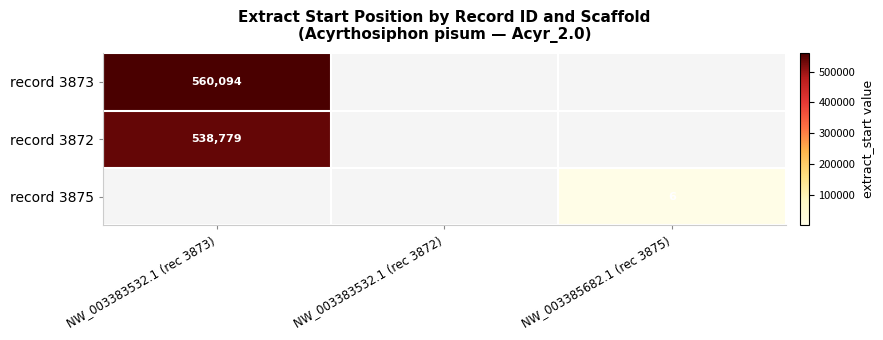

True or false: record 3873 has a value of 560094 at NW_003383532.1 (rec 3873).

True